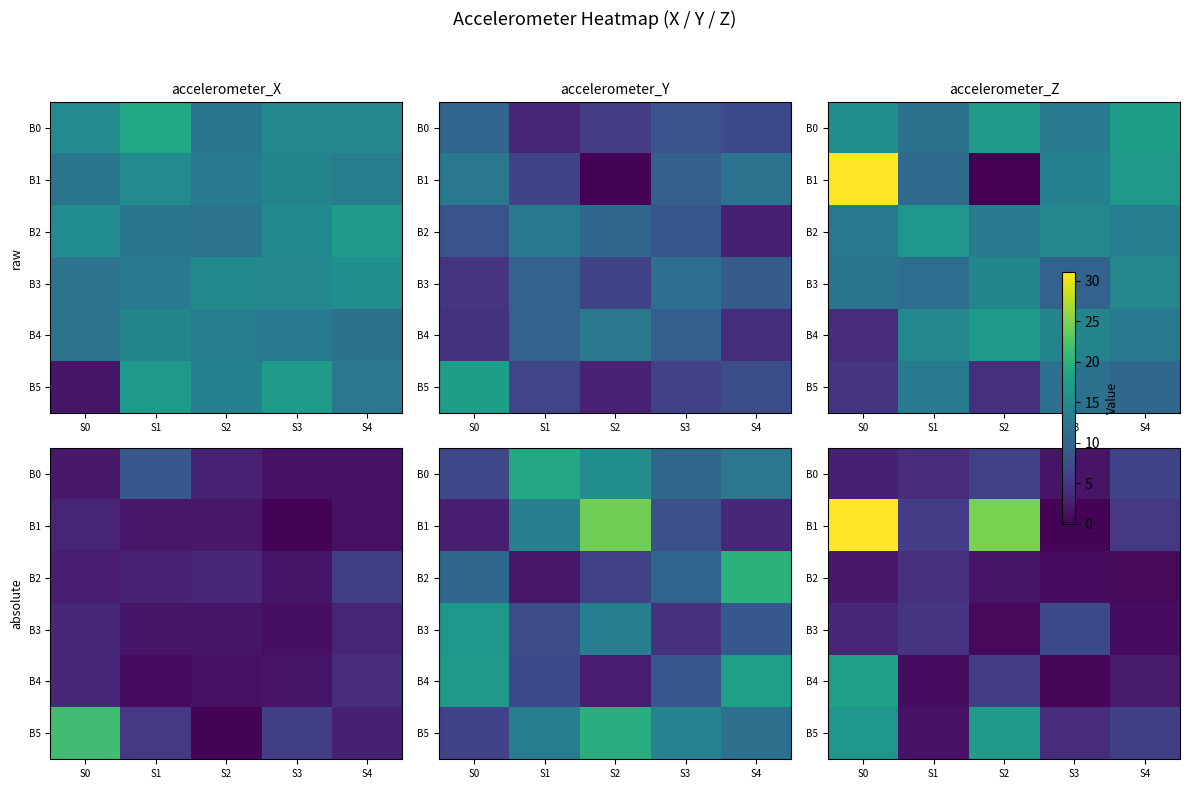

Is the value of B0 at S2 greater than the value of B3 at S4?

Yes